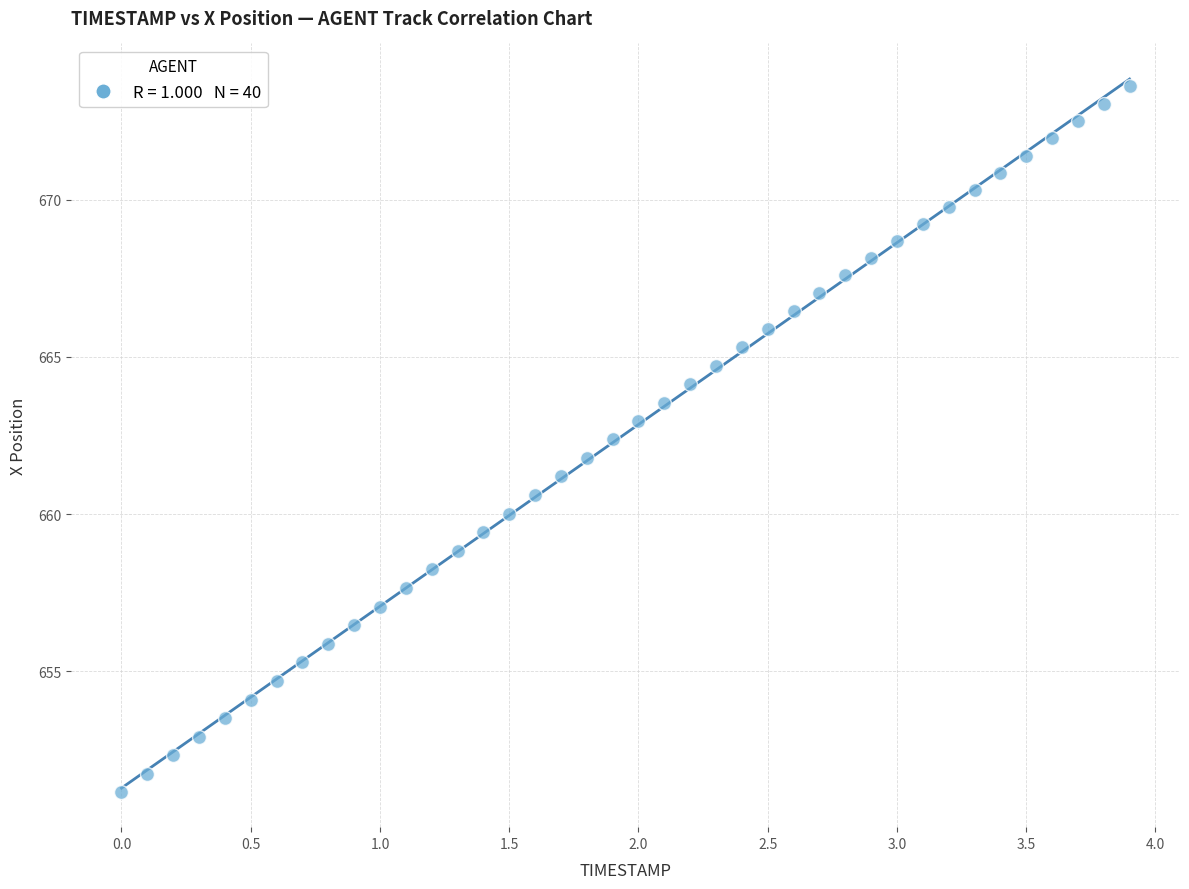

What is the range of Y values (max minus min)?

22.4